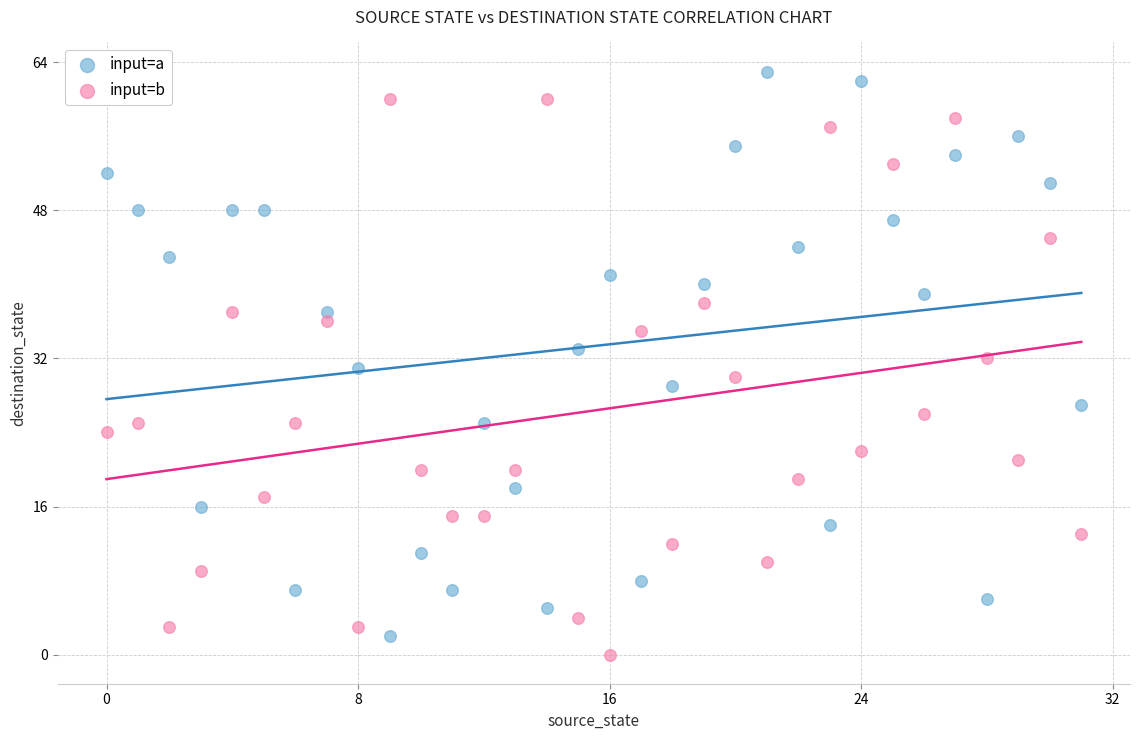

Which series reaches the maximum Y coordinate?

input=a